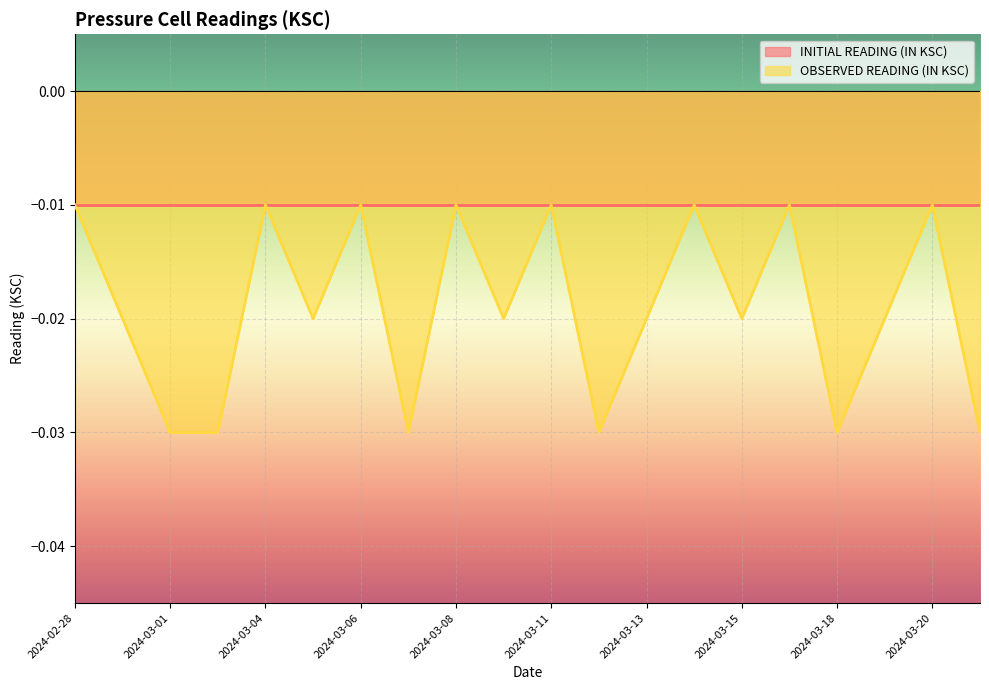

Which has a higher value, 2024-03-15 or 2024-03-13?

2024-03-15